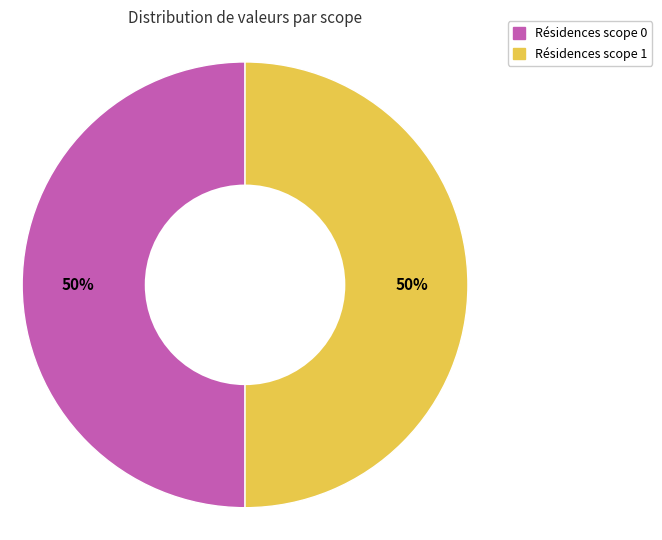

To the nearest percent, what is the average slice percentage?

50%